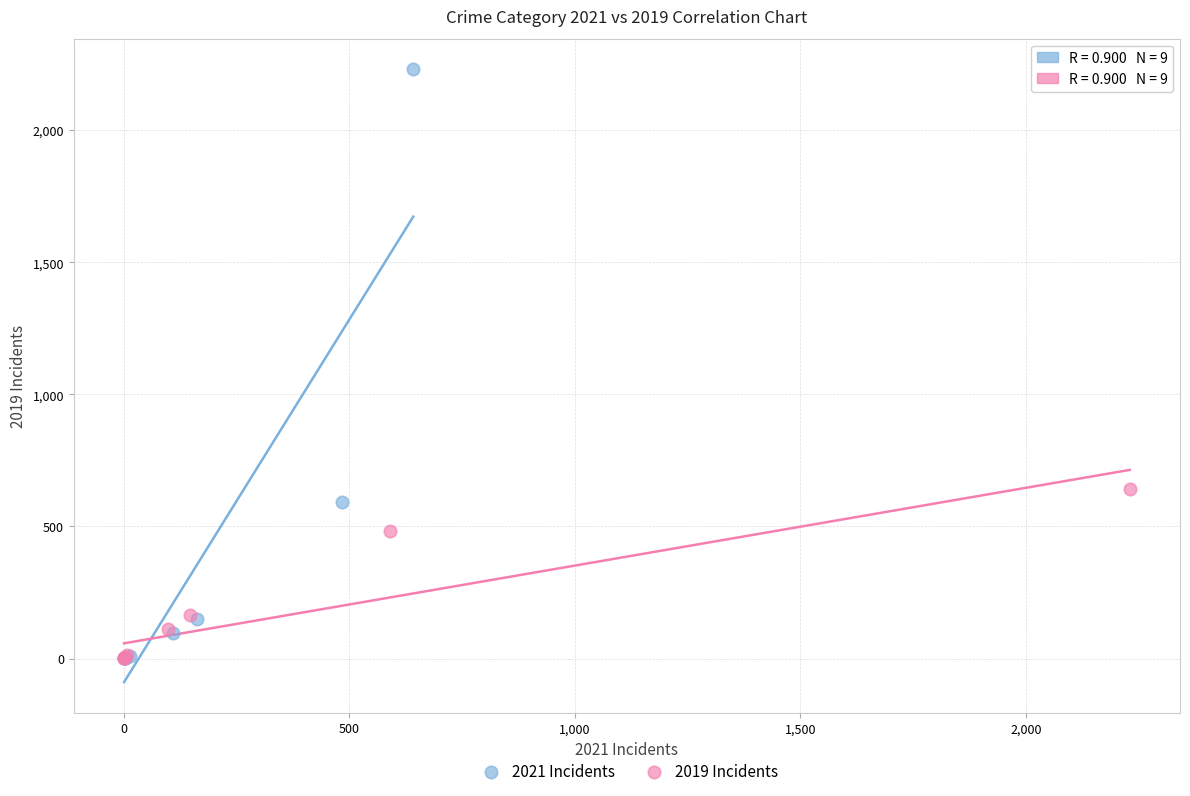

Which series has the largest Y range (max minus min)?

2021 Incidents